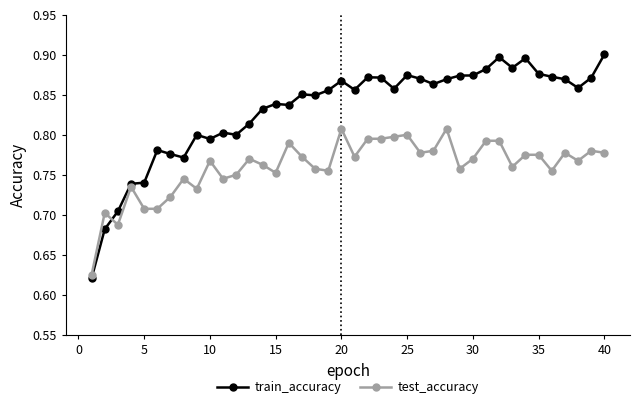

Which series has the largest range (max minus min)?

train_accuracy